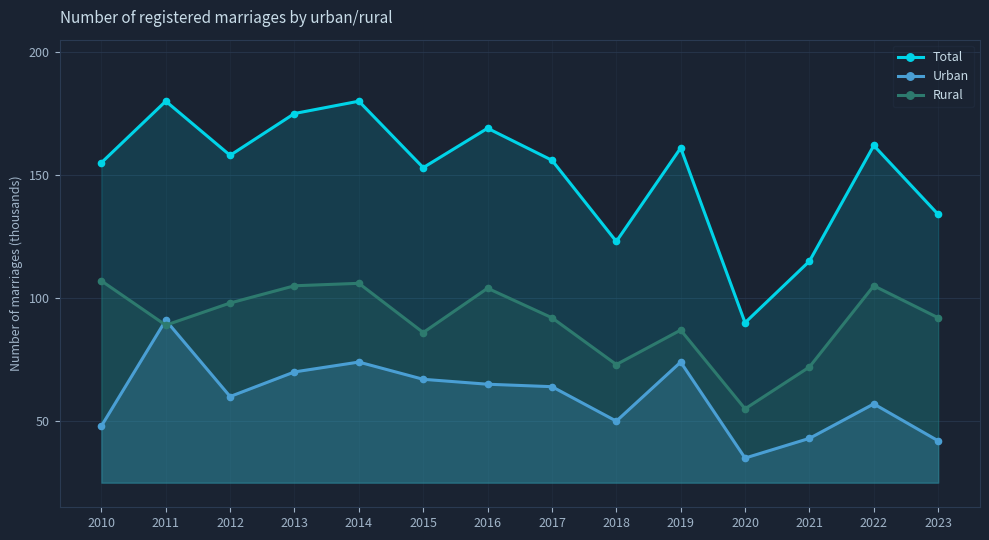

At 2018, list the series in order from largest to smallest.

Total, Rural, Urban